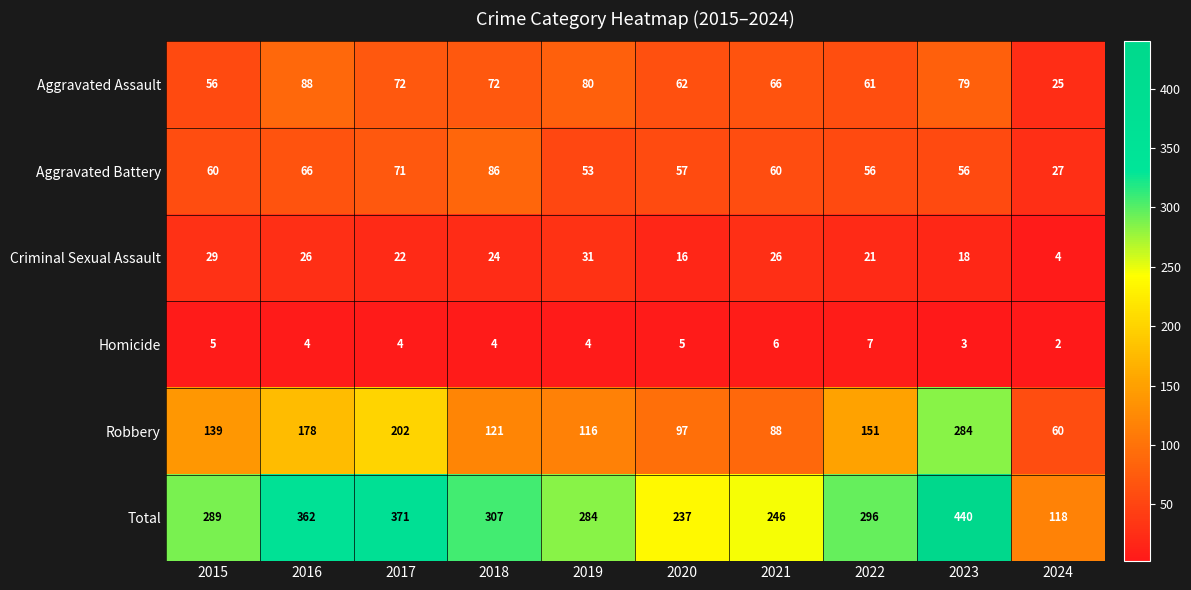

Is it true that Aggravated Assault equals 56 at 2015?

True